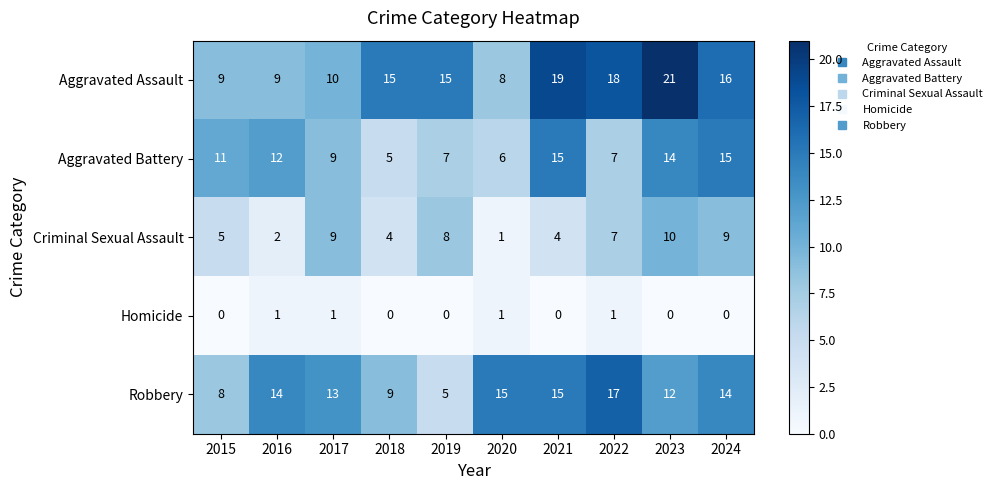

Is it true that Criminal Sexual Assault equals 4 at 2021?

True